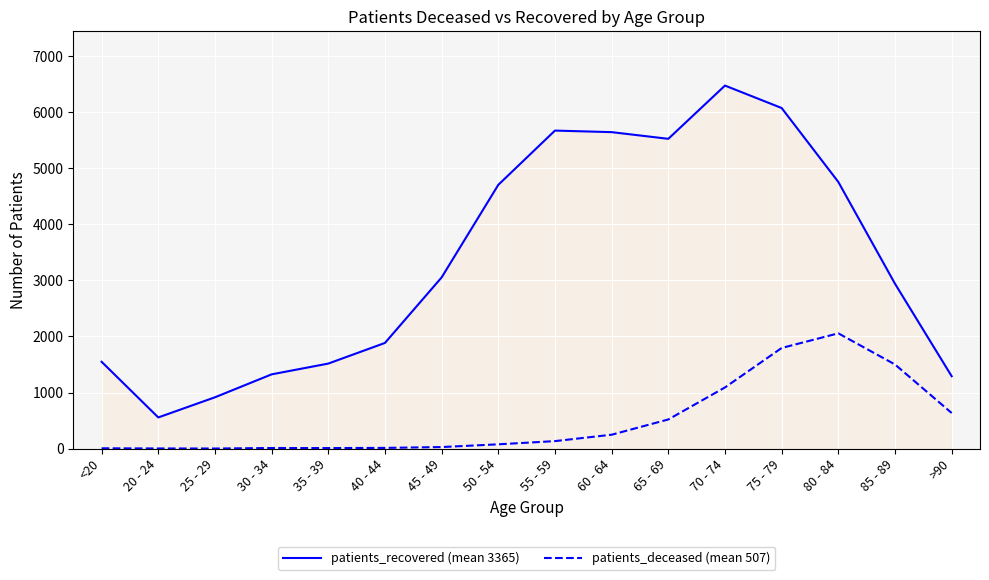

In patients_recovered (mean 3365), how many points are lower than both neighbors (excluding endpoints)?

2